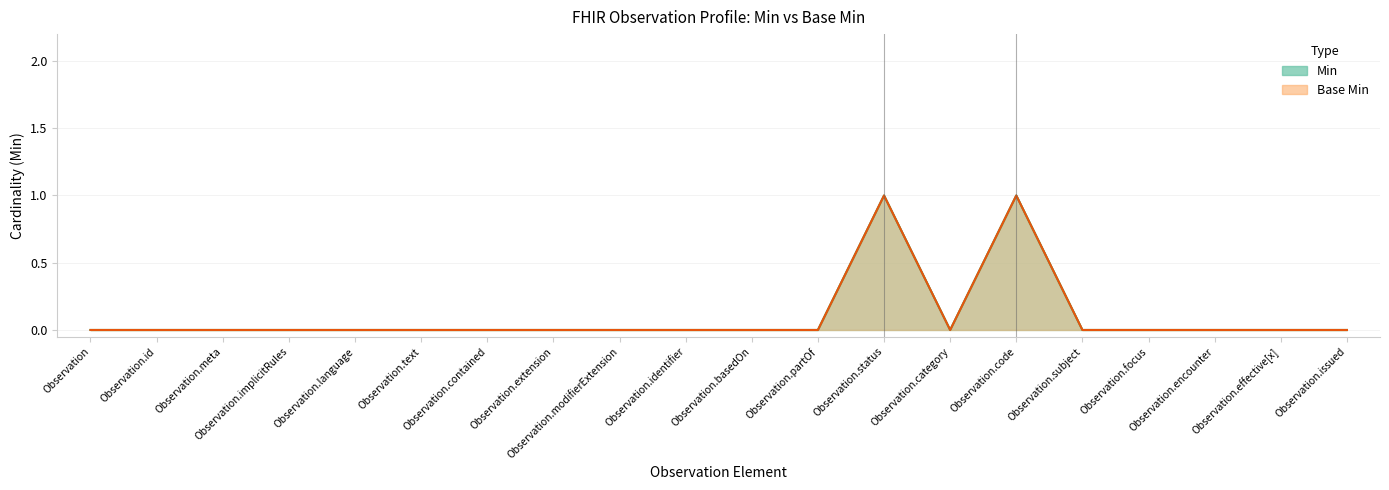

Where is the first local minimum for Base Min?

Observation.category